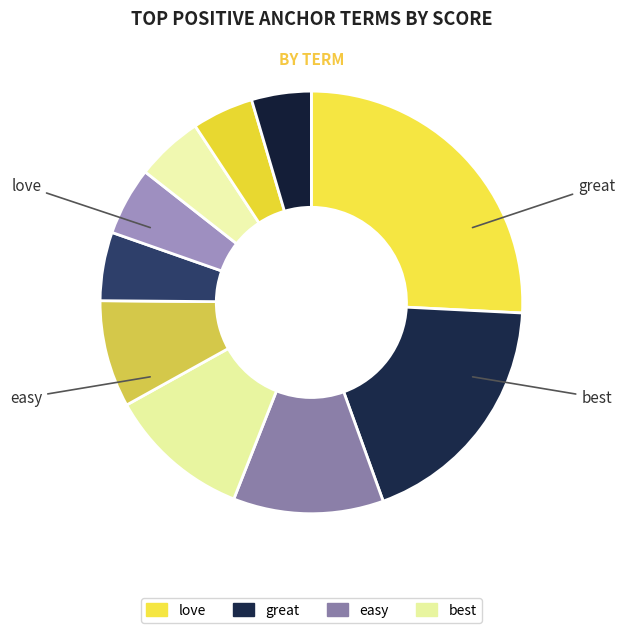

Count the number of slices in the pie.

10